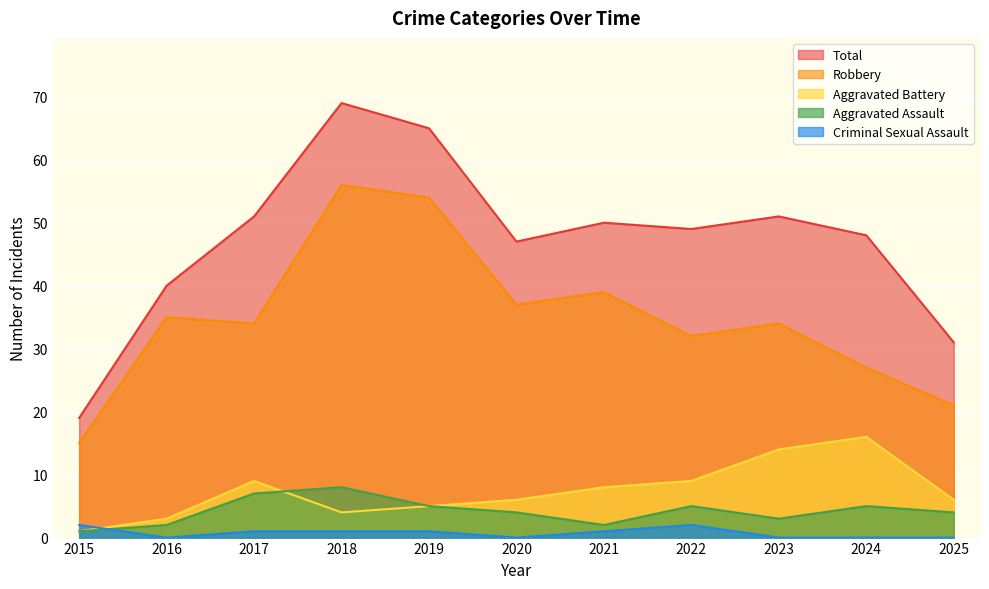

What is the lowest value of the Aggravated Assault series?

1